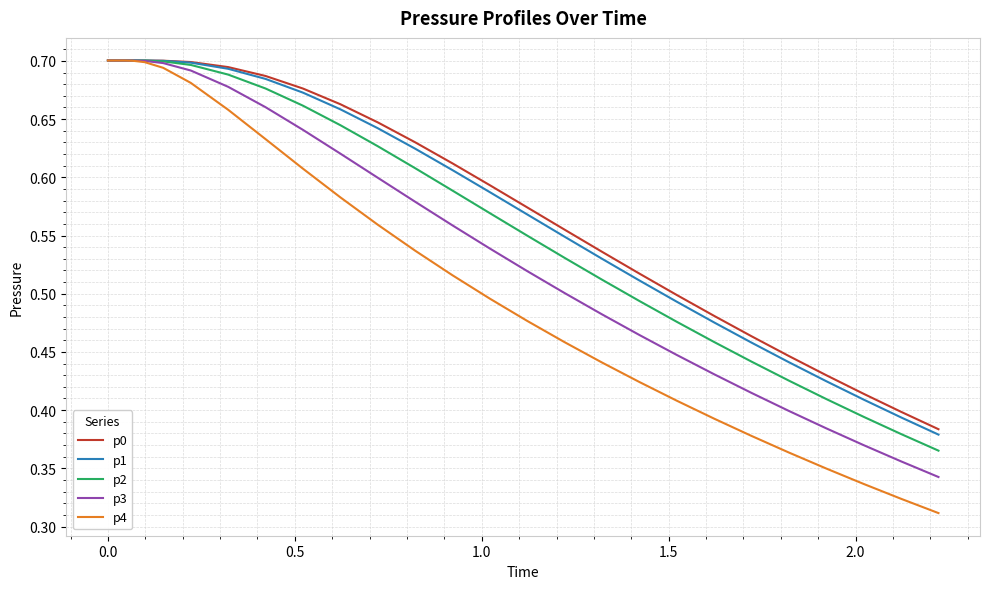

Which series has the widest spread of values?

p4